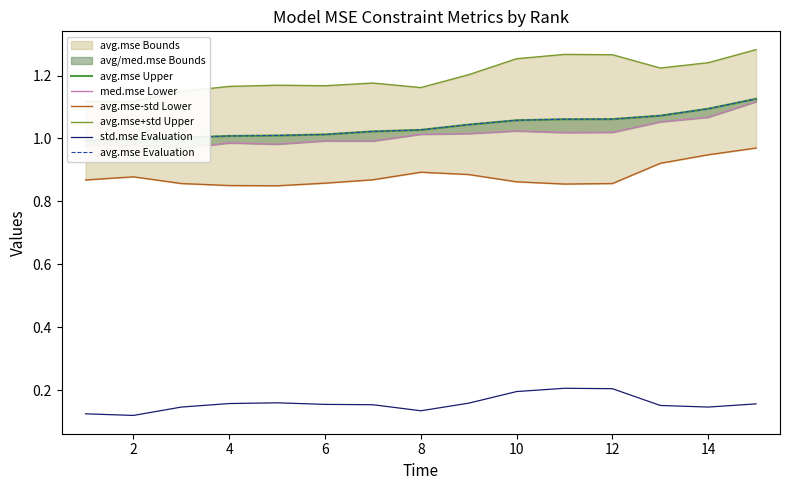

Does the chart have visible grid lines?

No